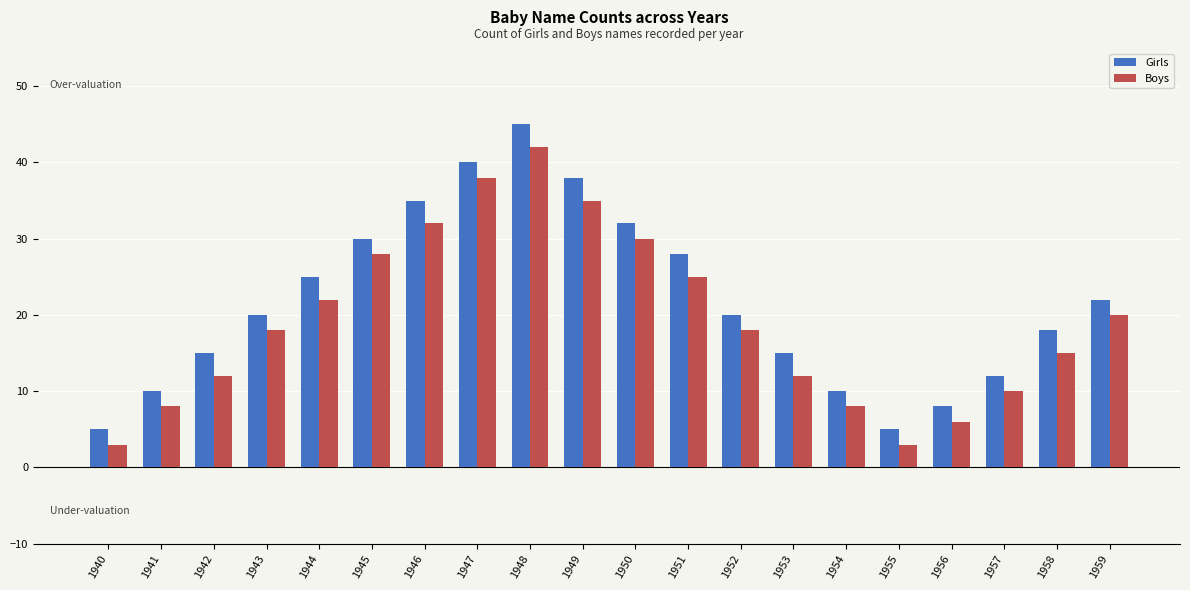

What are all the series names shown in the legend?

Girls, Boys